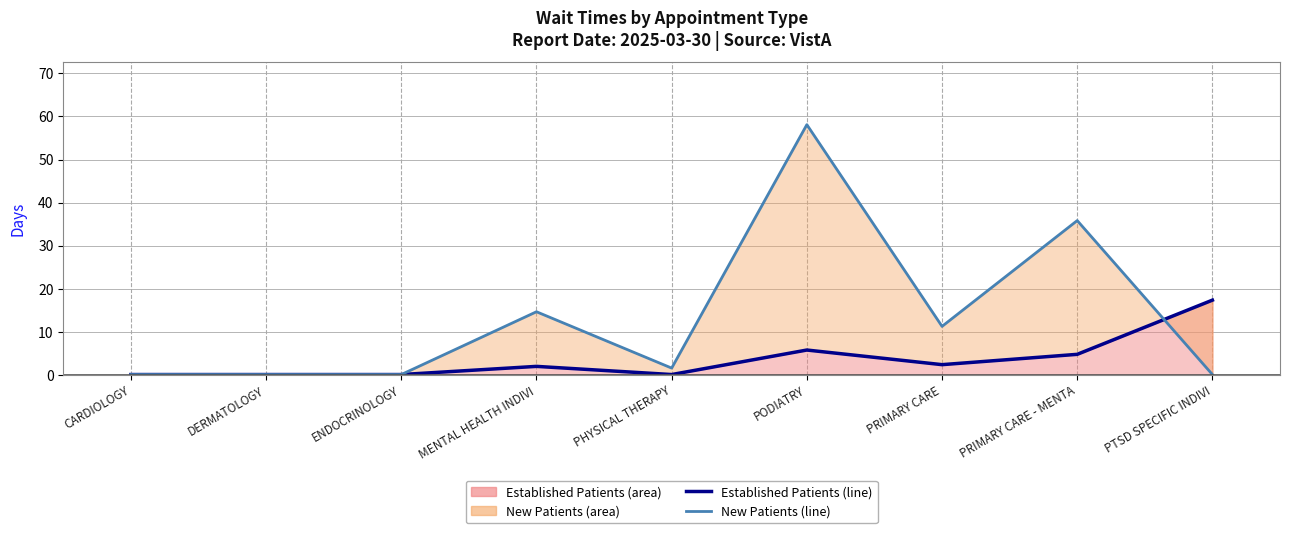

Reading left to right, list all the values displayed in this chart.

Established Patients line: 0.0	0.0	0.0	1.9	0.0	5.7	2.3	4.7	17.3
New Patients line: 0.0	0.0	0.0	14.6	1.5	58.1	11.2	35.8	0.0